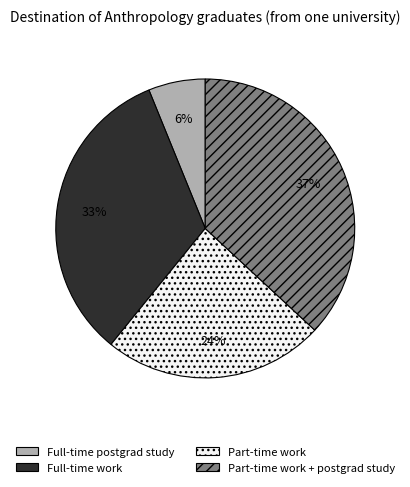

To the nearest percent, what portion does Part-time work + postgrad study represent?

37%